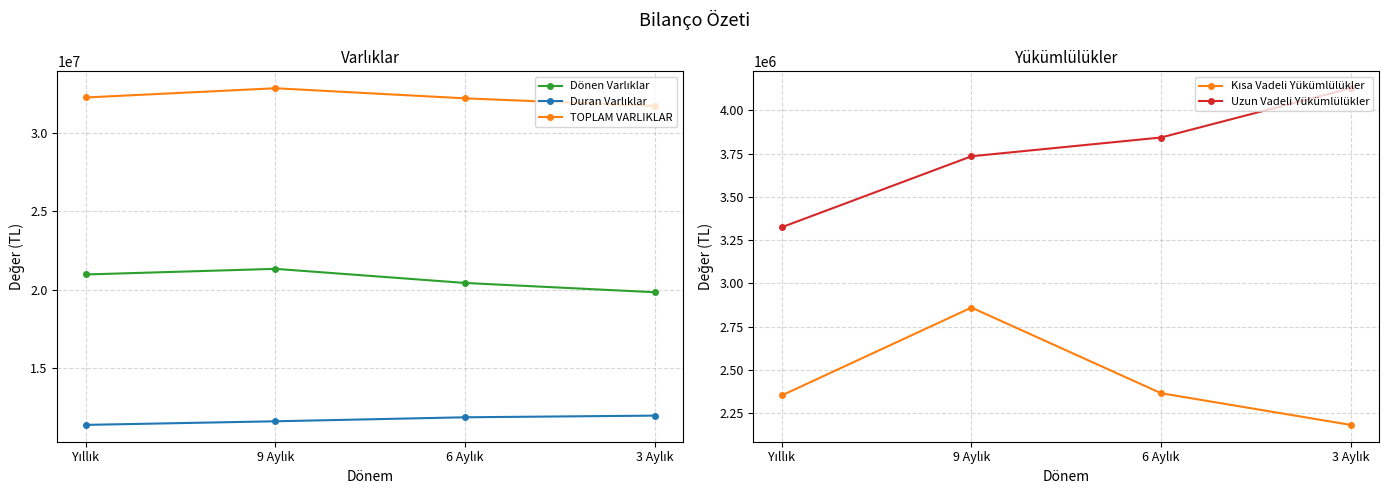

True or false: Kısa Vadeli Yükümlülükler has a value of 3085258 at 3 Aylık.

False